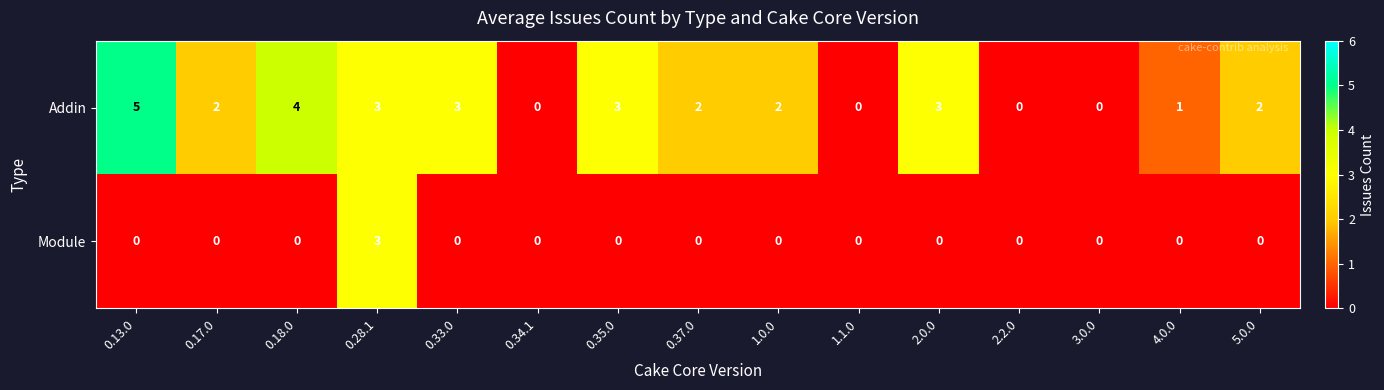

The value of Addin at 1.1.0 is 3. True or false?

False